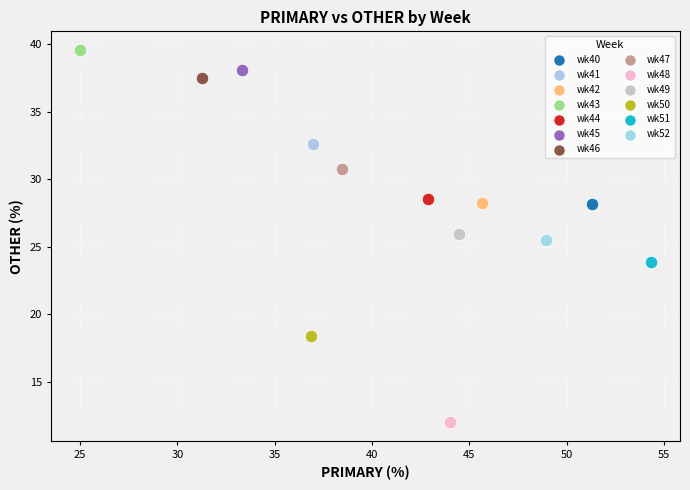

What are all the series names shown in the legend?

wk40, wk41, wk42, wk43, wk44, wk45, wk46, wk47, wk48, wk49, wk50, wk51, wk52